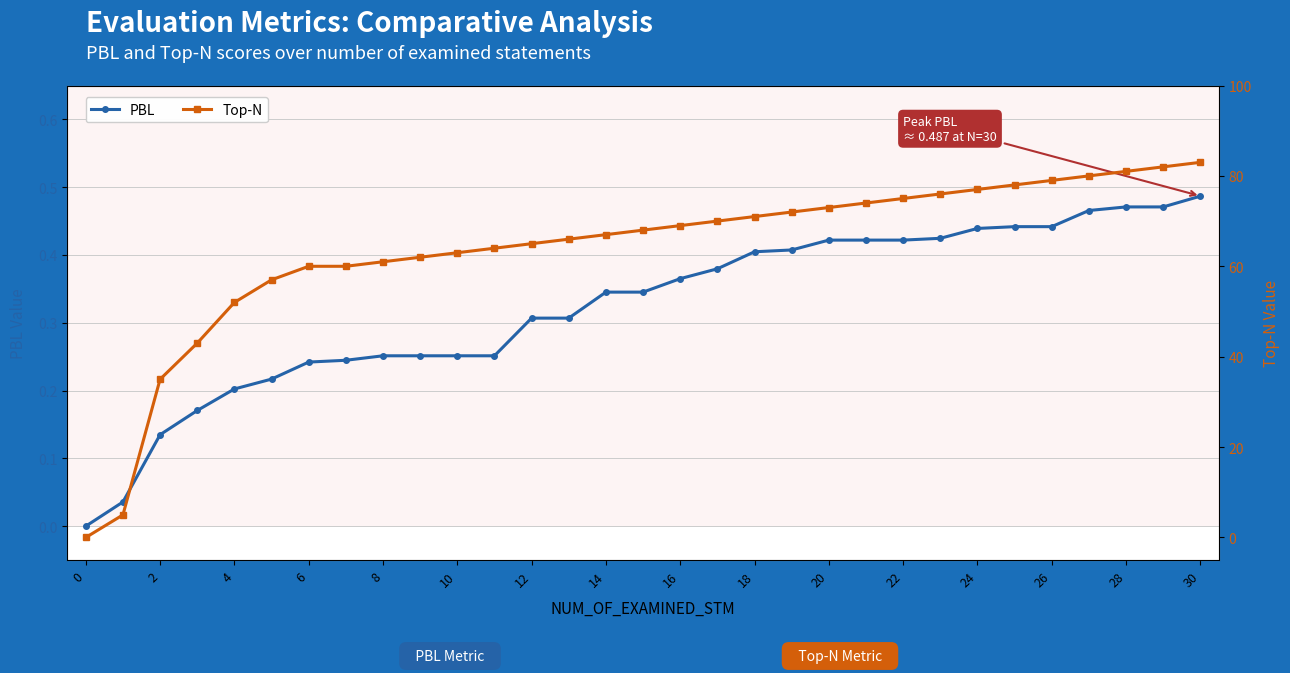

At 28, list the series in order from largest to smallest.

Top-N, PBL